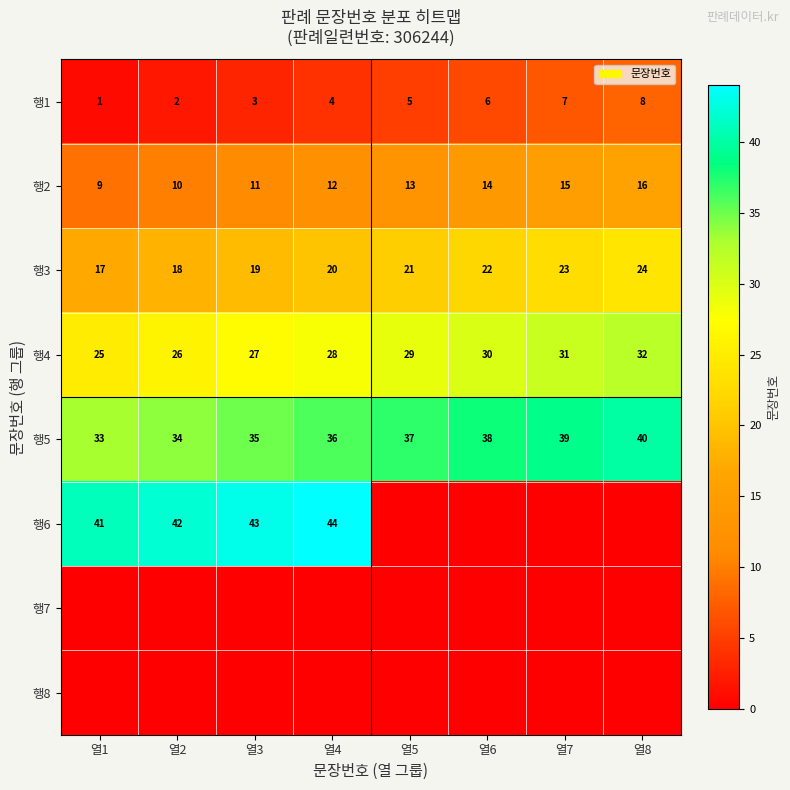

What is the difference between the maximum and minimum values in the 행3 series?

7